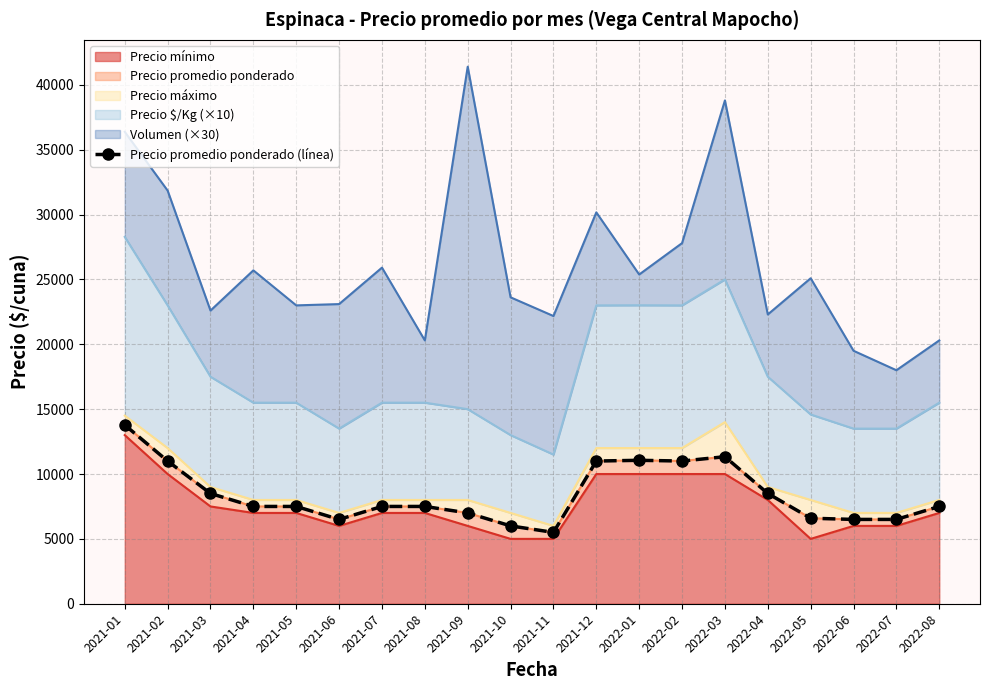

What is the ratio of the value at 2021-04 to the value at 2022-01?

0.7